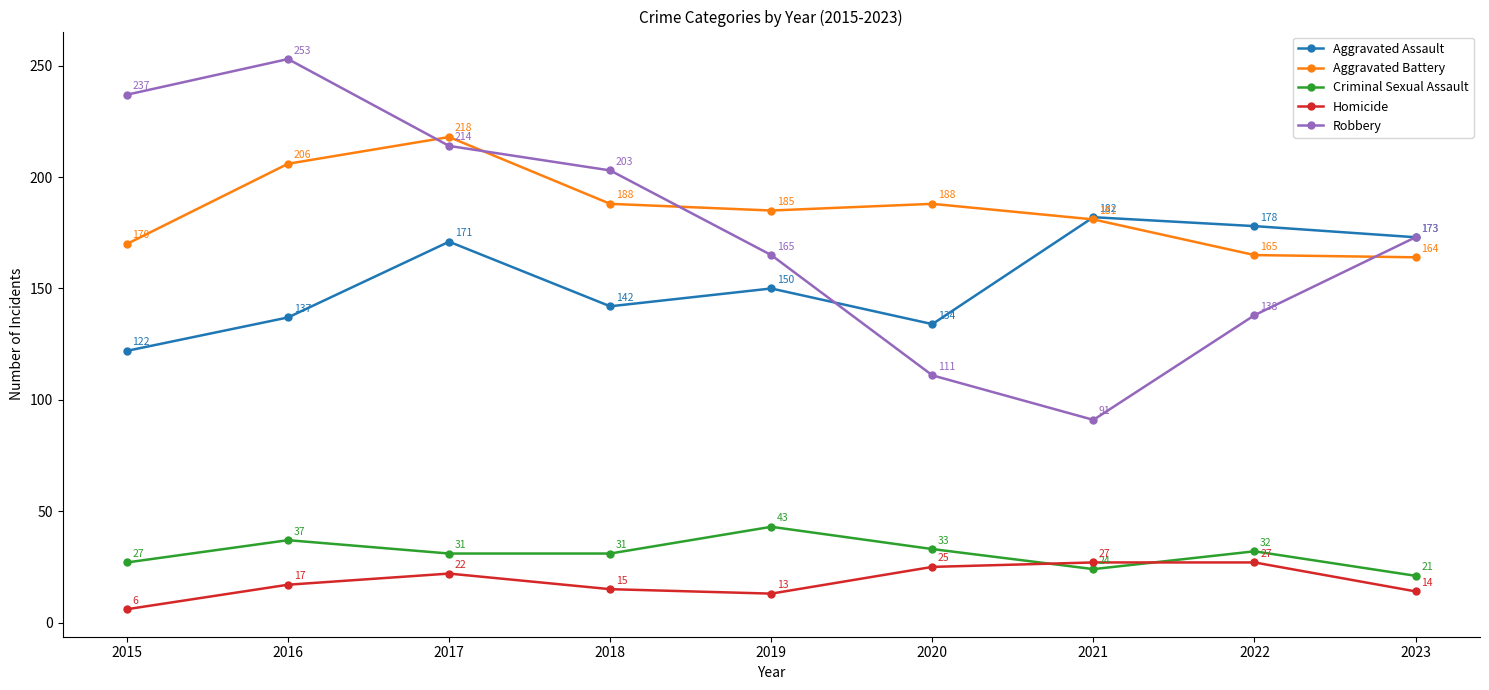

Does the chart have visible grid lines?

No